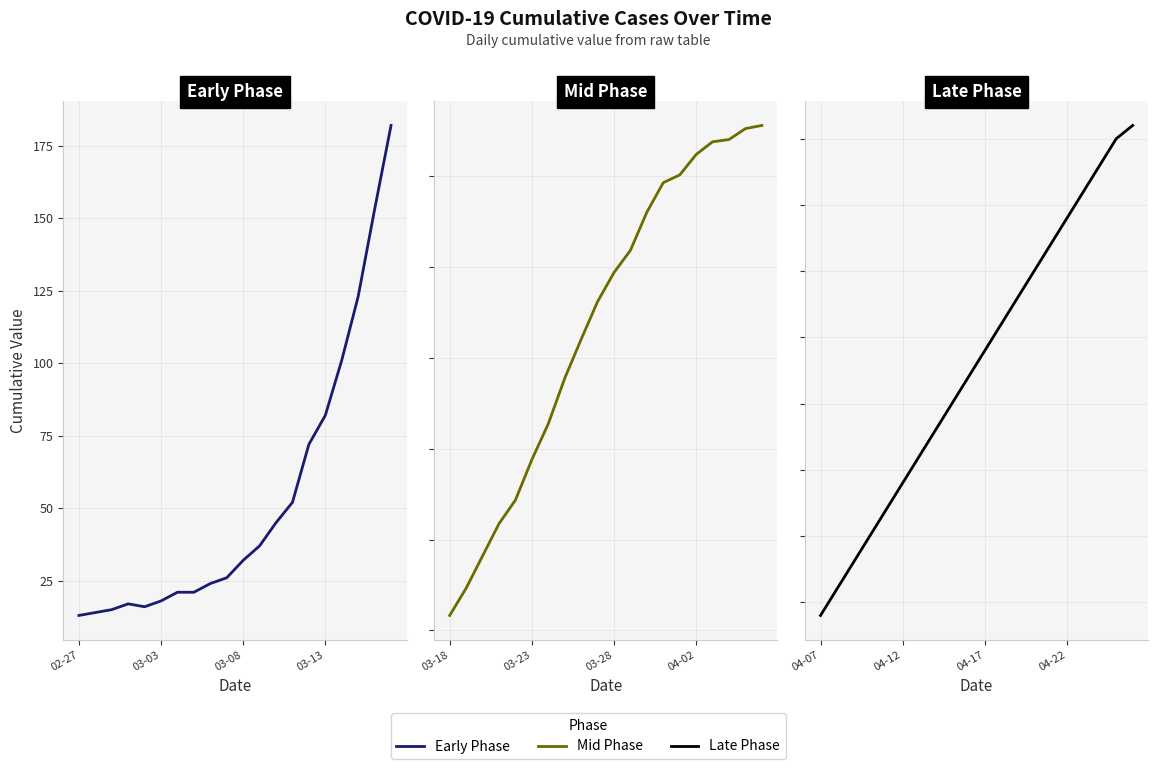

List the series in order of their peak value, lowest first.

Early Phase, Mid Phase, Late Phase